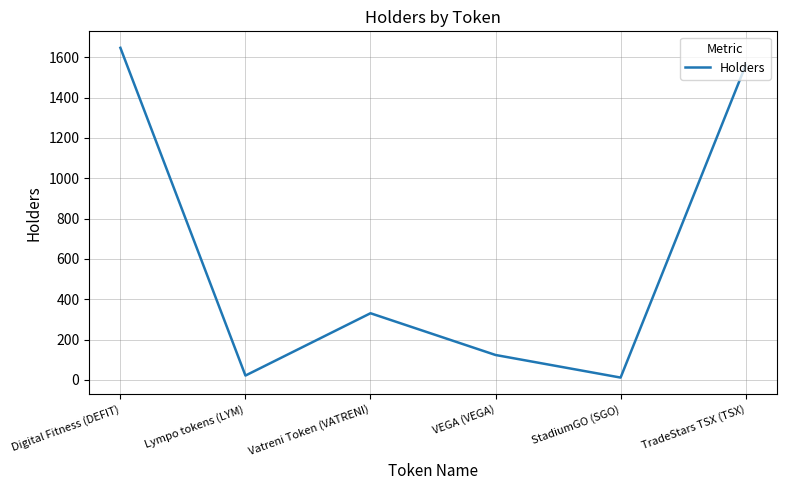

The chart shows a value of 12 at StadiumGO (SGO). True or false?

True